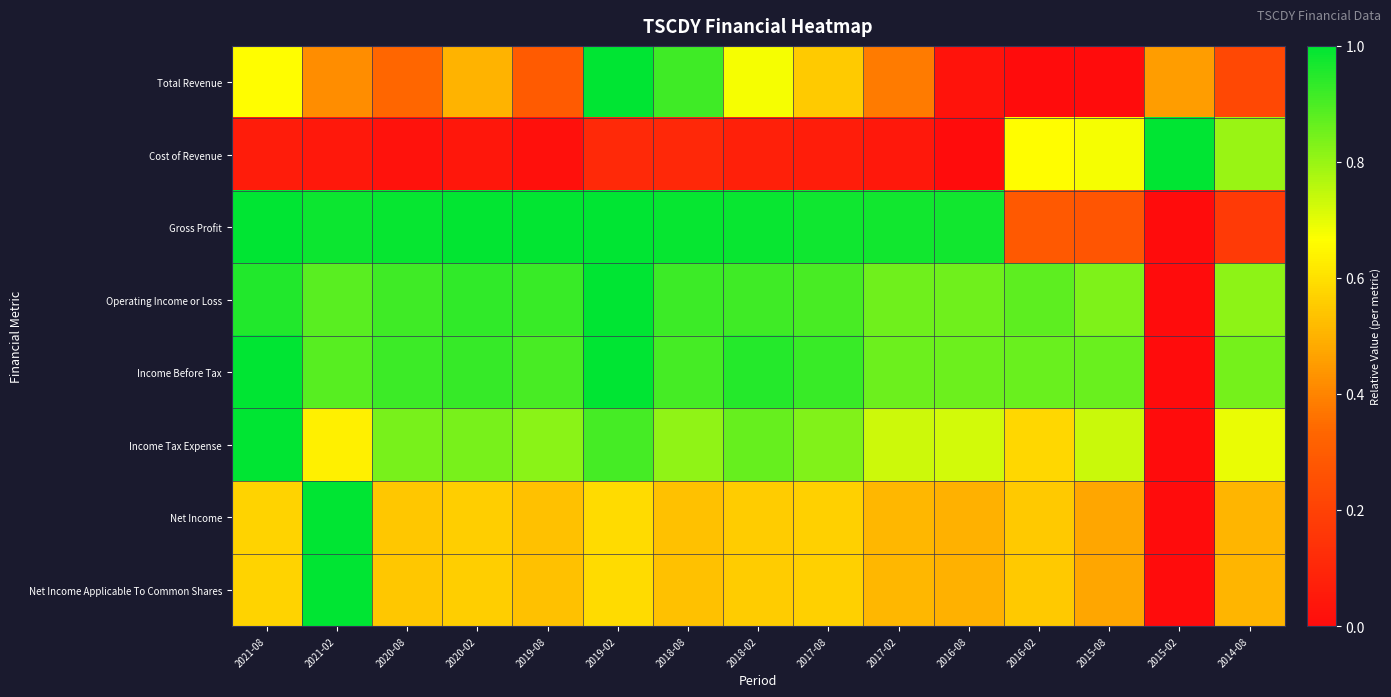

What is the greatest value displayed?

1.0